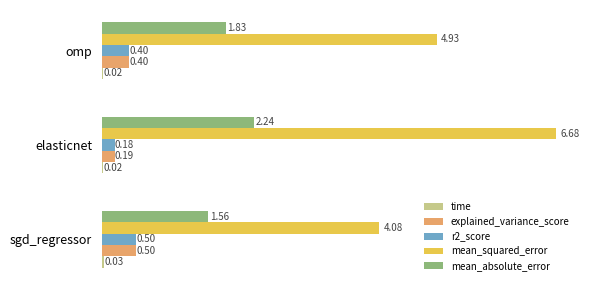

What is the average value of the mean_absolute_error series?

1.9